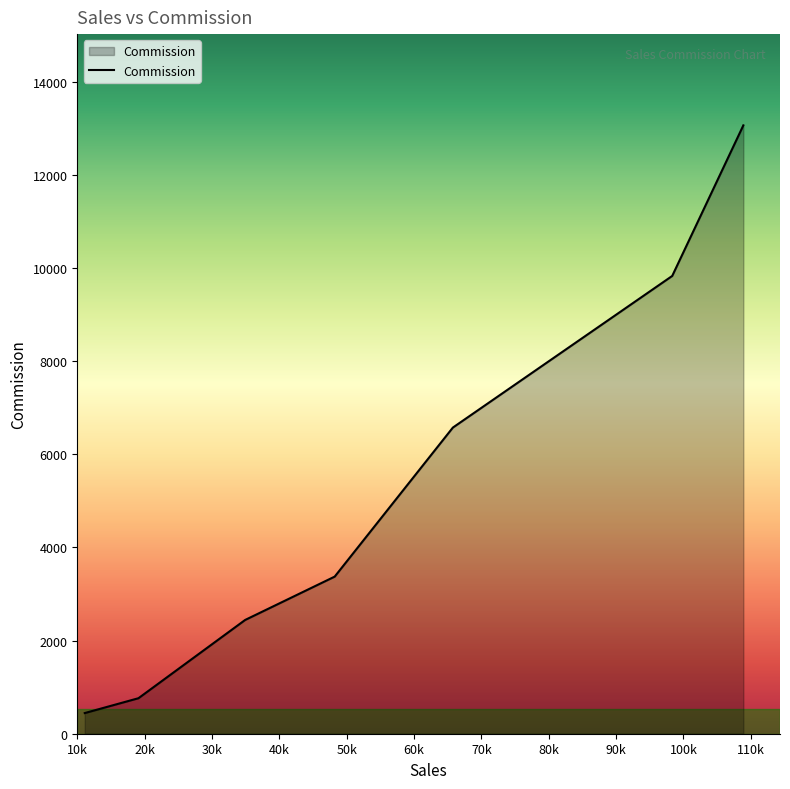

What is the difference between the maximum and minimum values?

12623.1